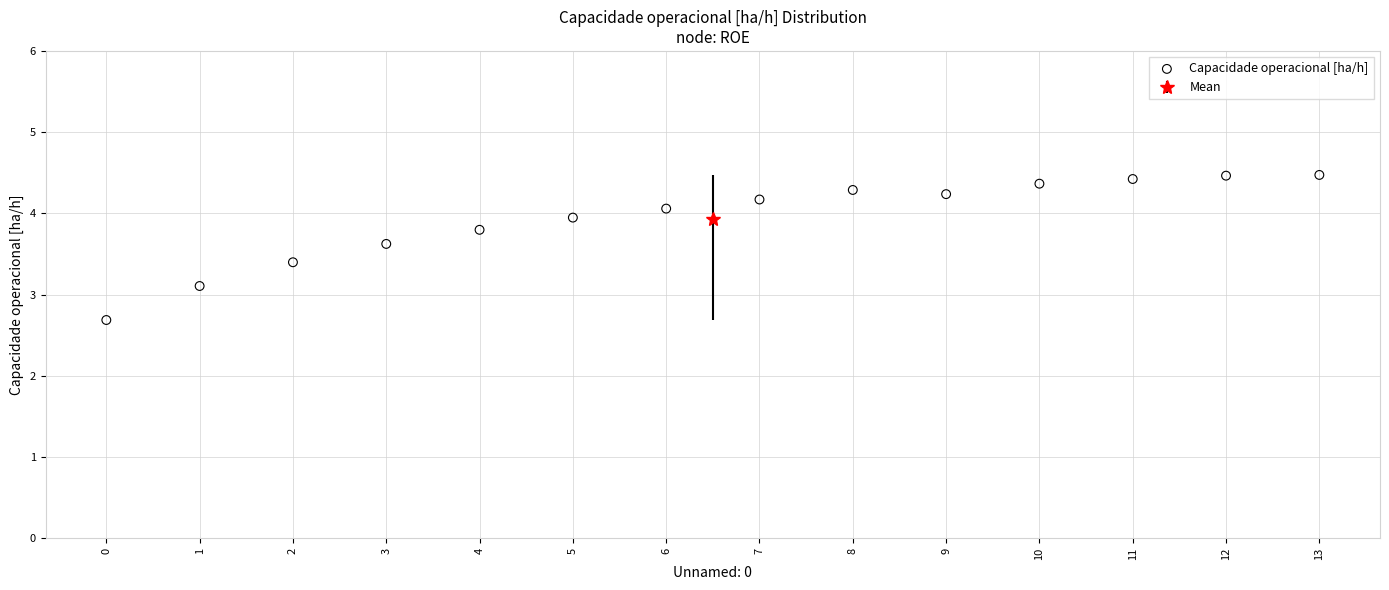

What Y value in the scatter plot is closest to 3?

3.1